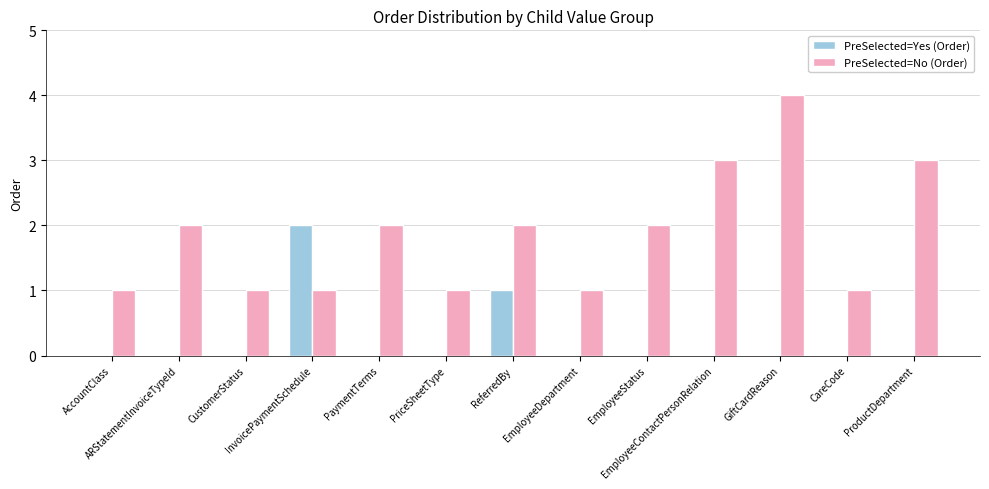

What is the maximum value shown in the chart?

4